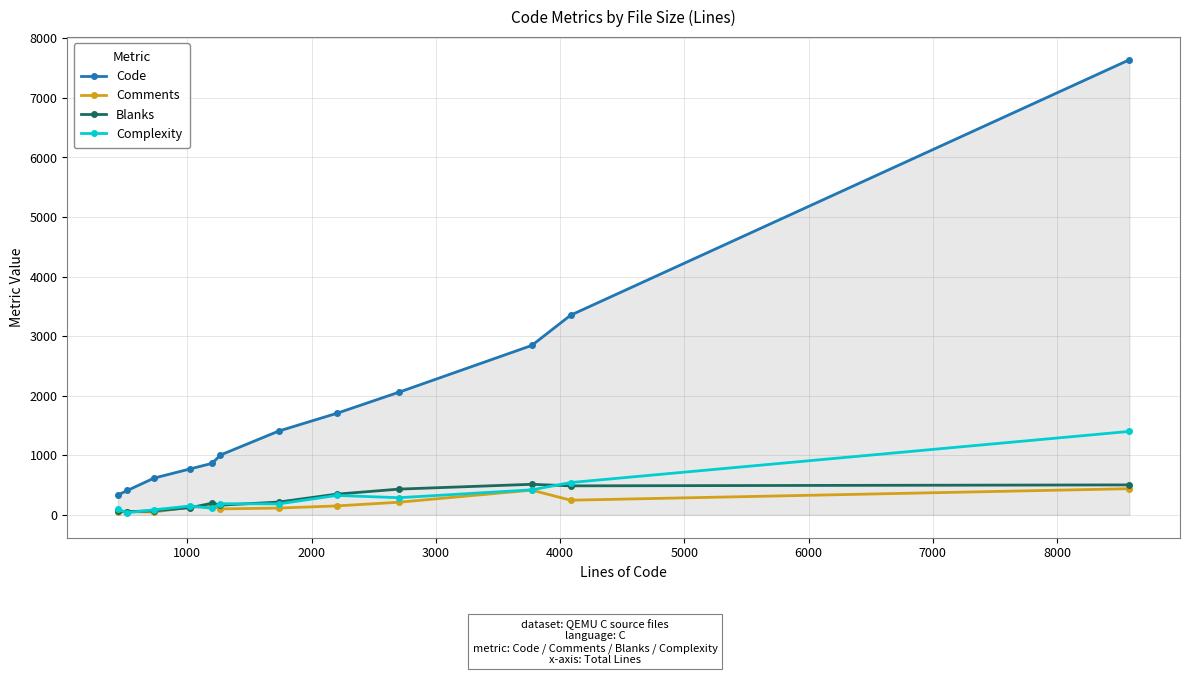

True or false: Code and Comments cross at least once.

False